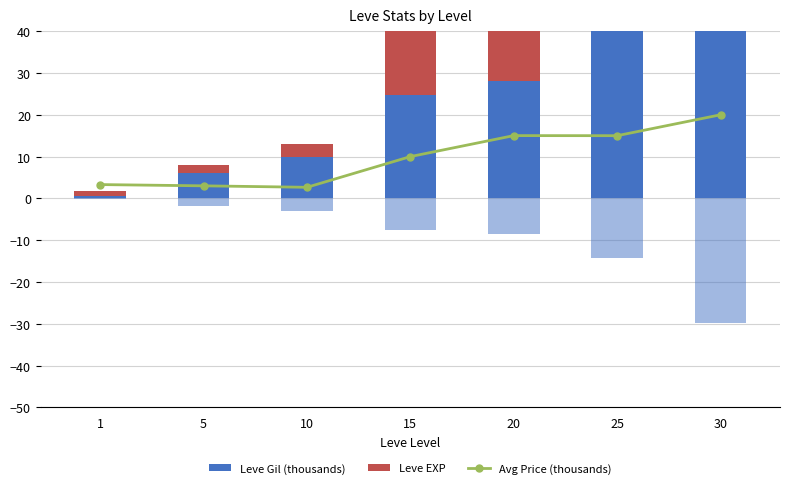

Is it true that Leve Gil (k) equals 24.8 at 15?

True